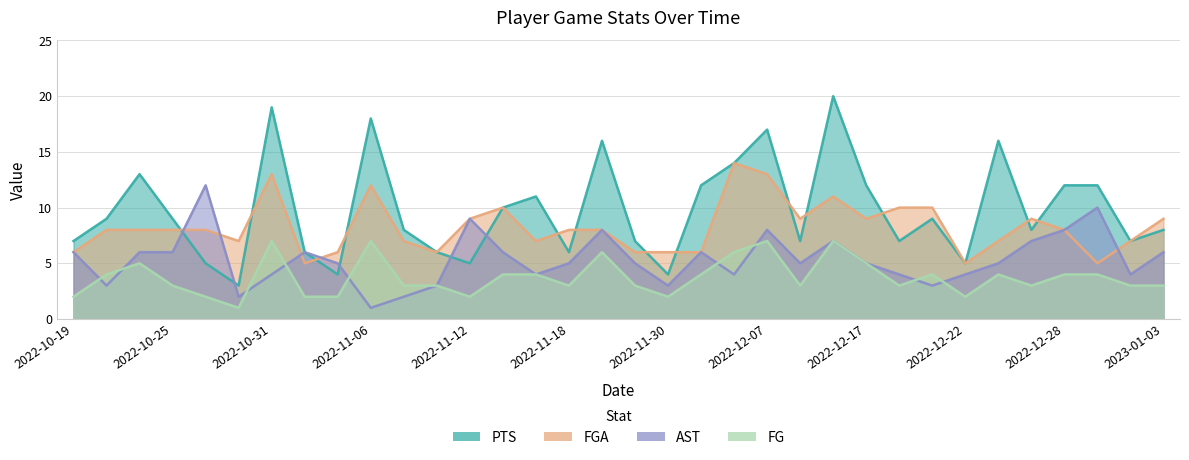

What is the label of the 24th point from the right?

2022-11-07